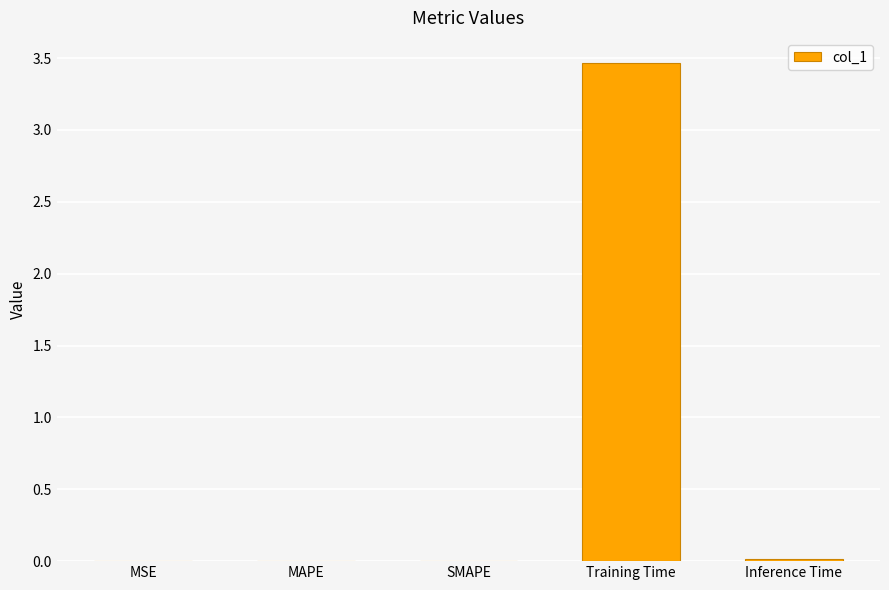

Which category has the highest value across all series?

Training Time